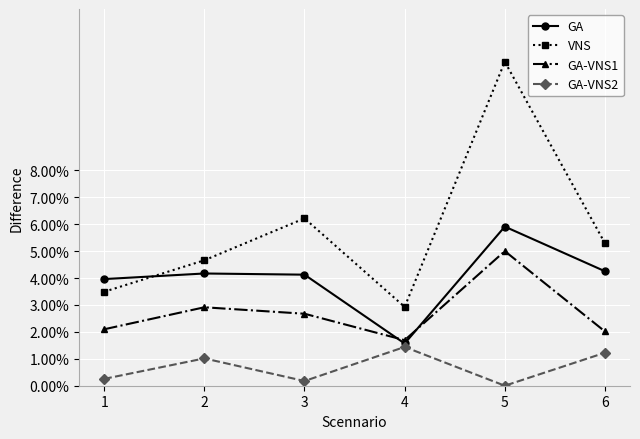

Which series has the widest spread of values?

VNS